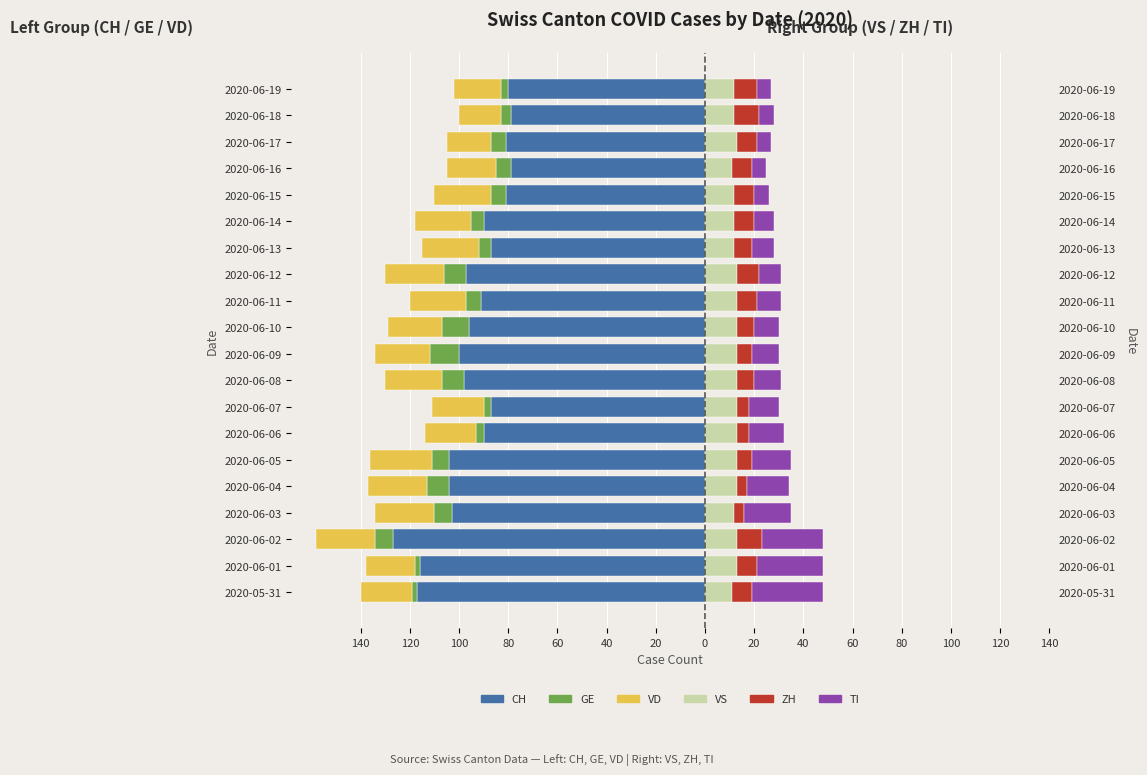

At how many categories does at least one series exceed -26?

20